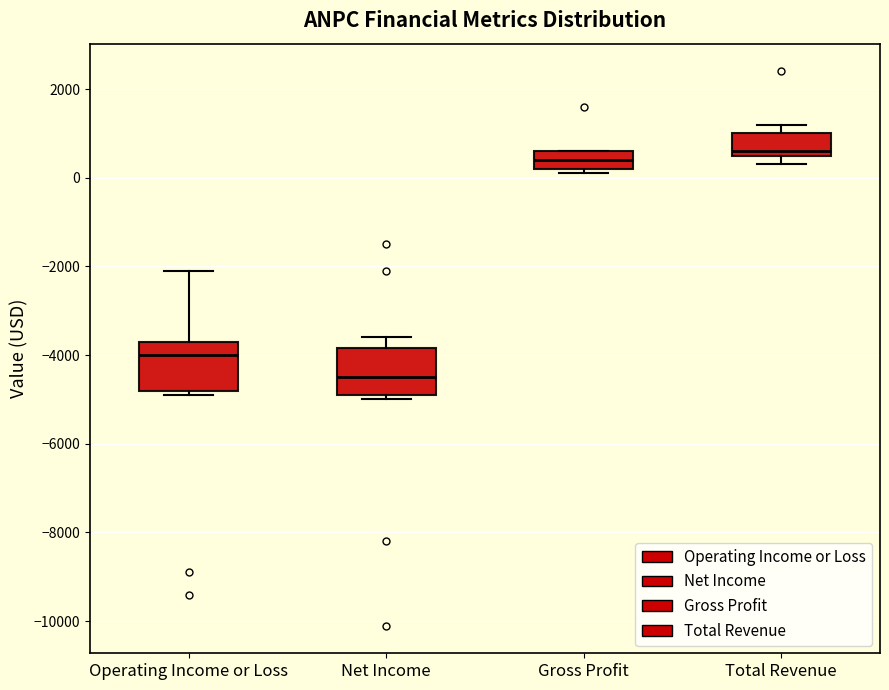

Where does the upper whisker of the box for Net Income end on the y-axis? The values are not printed on the chart, so give them approximately, as read against the axis.

-3600